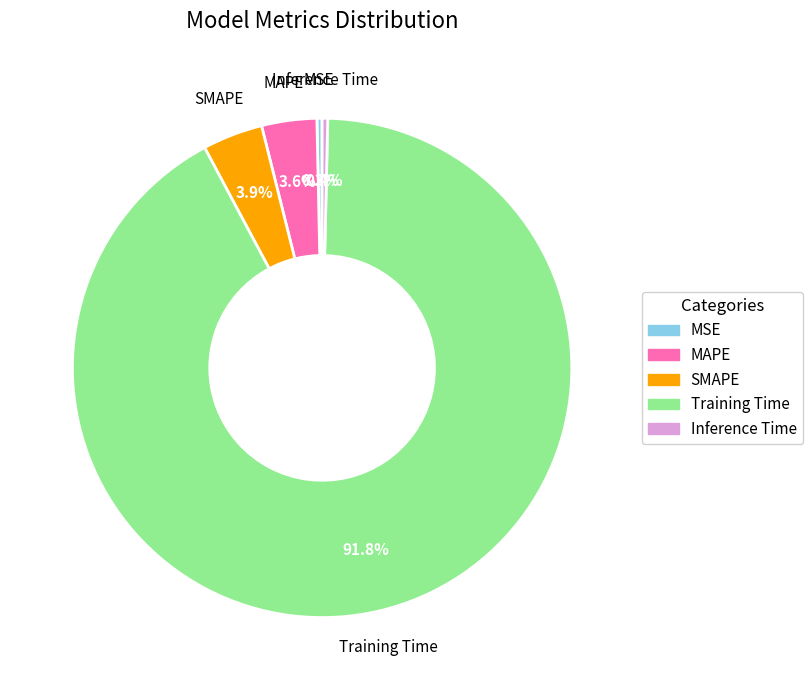

To the nearest percent, what is the difference between the SMAPE and Training Time slice percentages?

88%